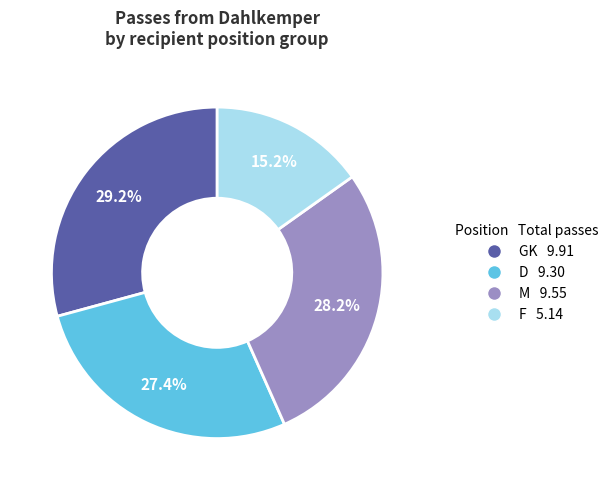

Is there a majority slice in this chart?

No